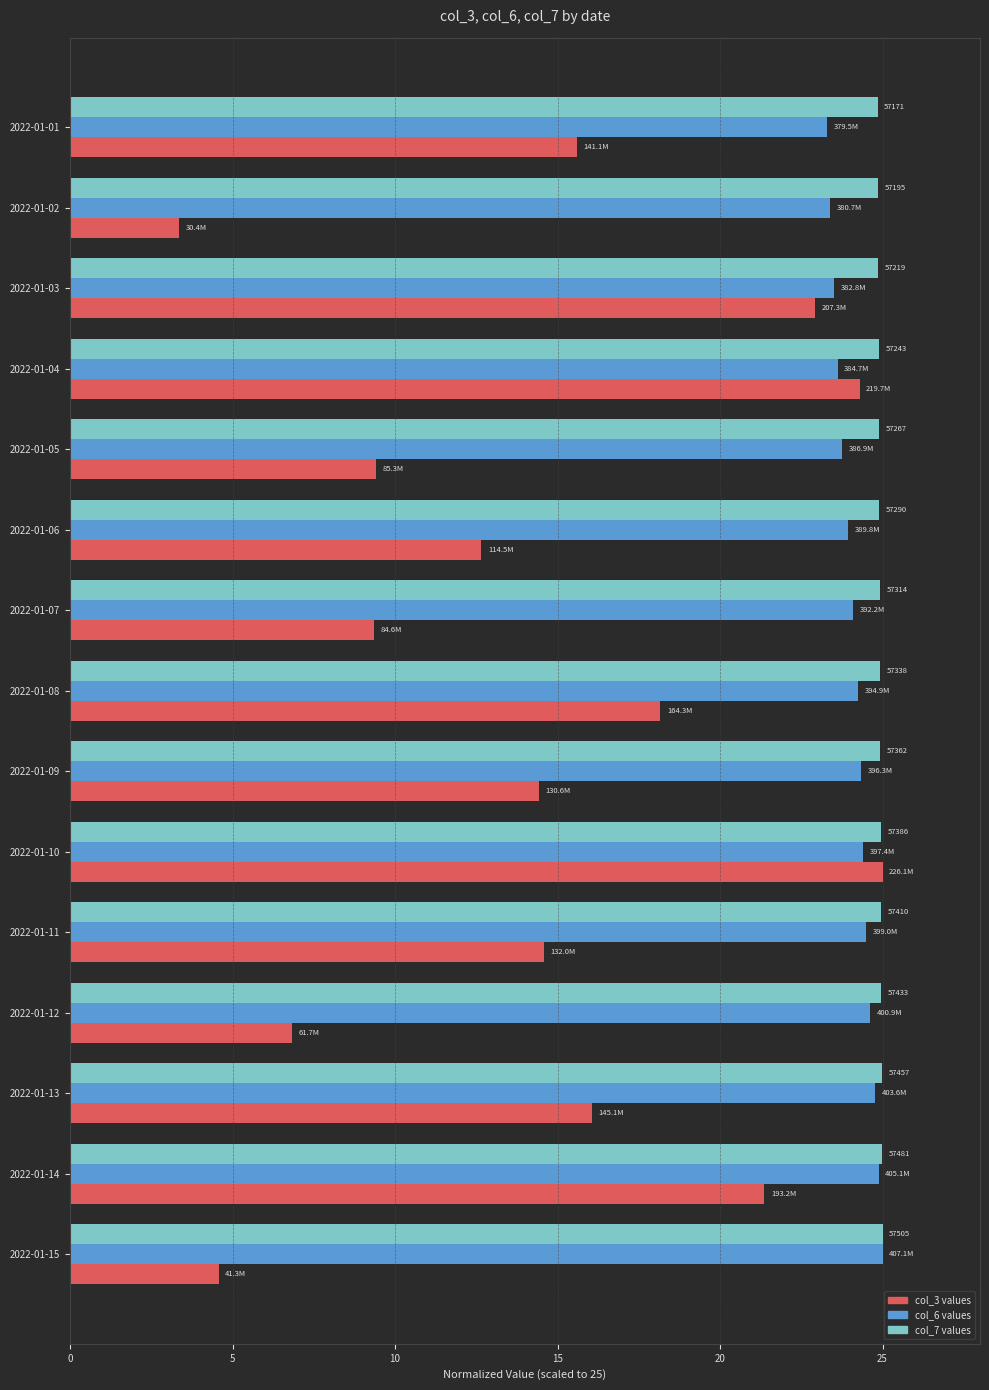

What is the total value across all series at 2022-01-03?

71.3